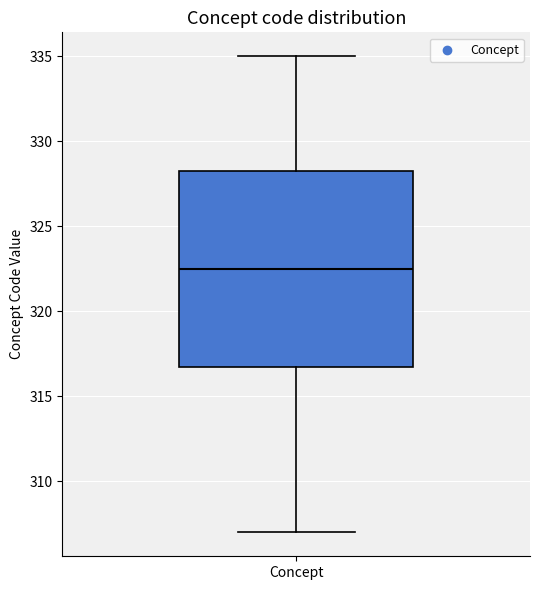

Read this box plot against the y-axis: the position of the median line, the range covered by the box, and the ends of both whiskers. The values are not printed on the chart, so give them approximately, as read against the axis.

median 322.5, box 317.0 to 328.5, whiskers 307.0 to 335.0